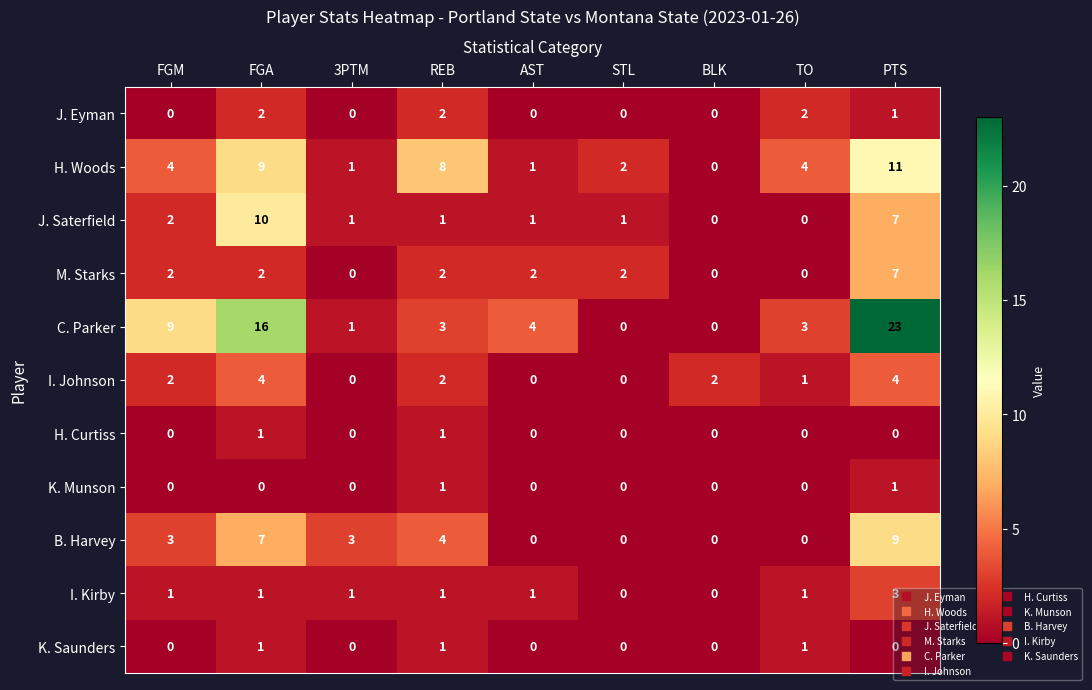

Which label corresponds to the largest value in the chart?

PTS